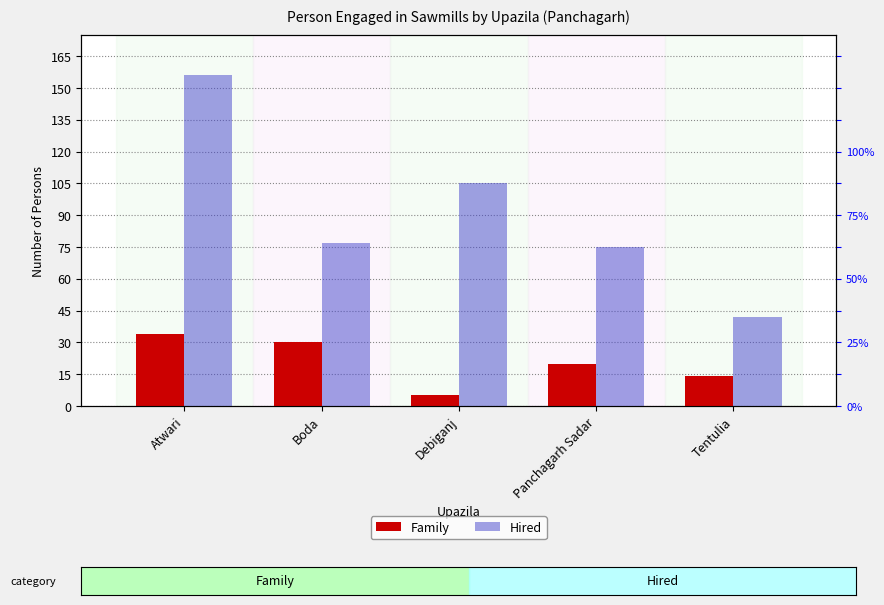

True or false: Family has a value of 34 at Atwari.

True